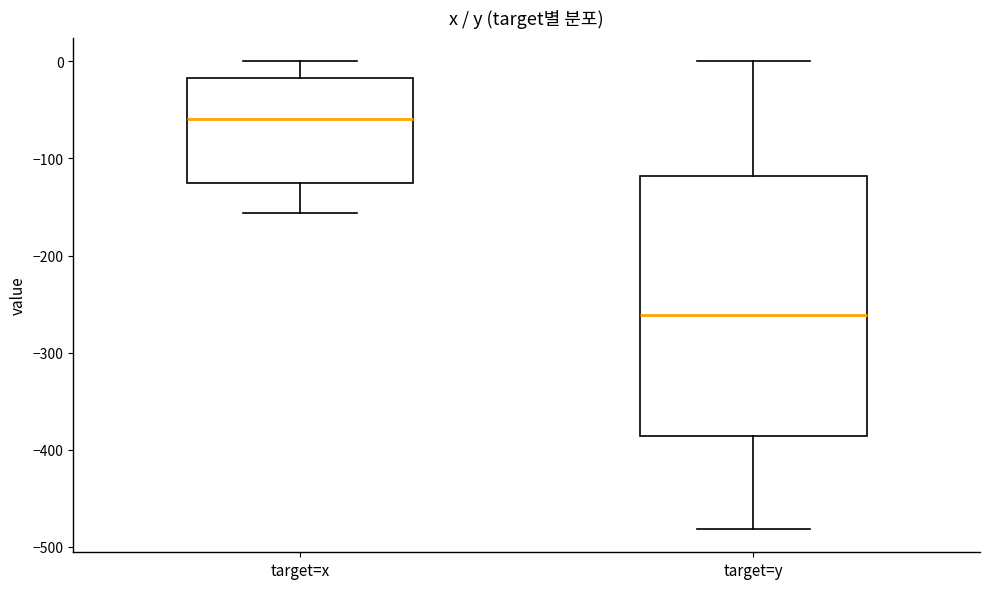

Where does the lower whisker of the box for target=x end on the y-axis? The values are not printed on the chart, so give them approximately, as read against the axis.

-160